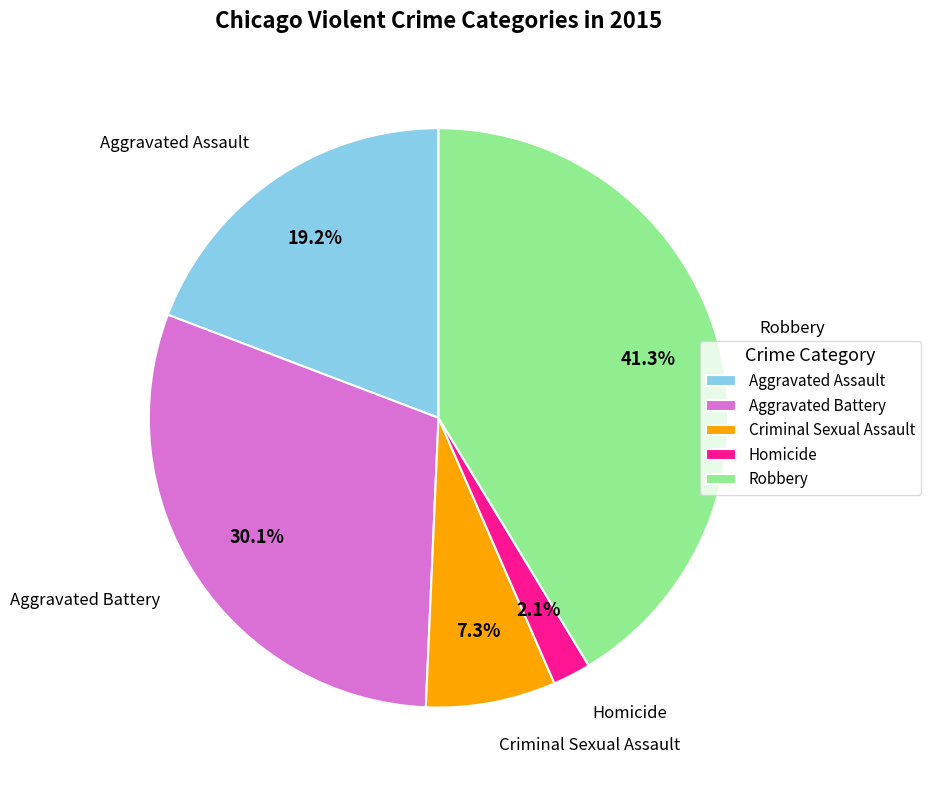

Which category has the smallest portion of the pie?

Homicide